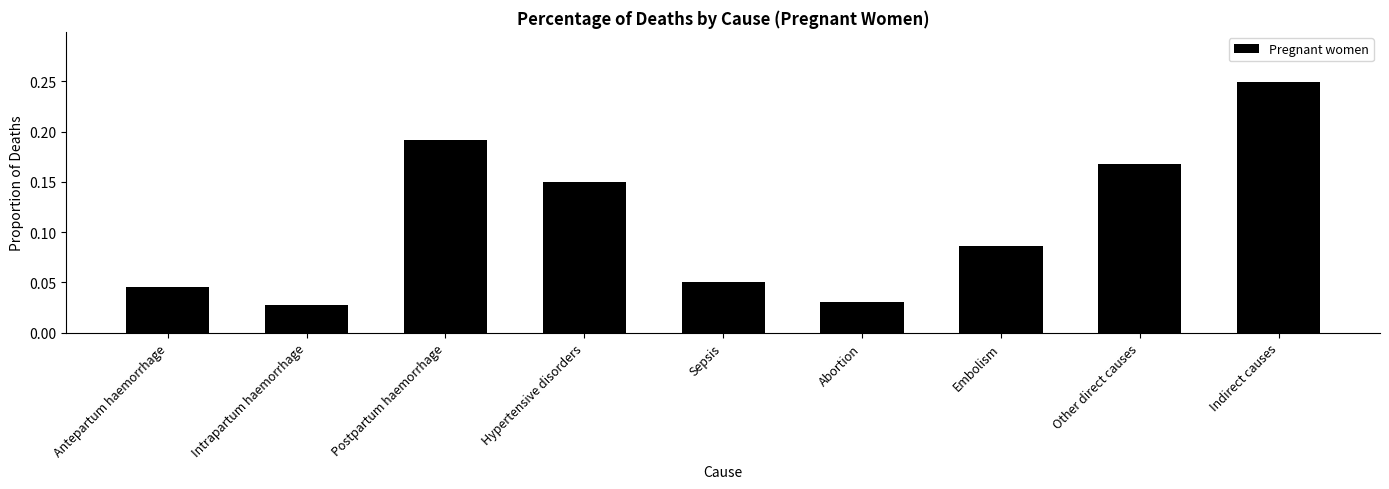

Rank the categories by value from highest to lowest.

Indirect causes, Postpartum haemorrhage, Other direct causes, Hypertensive disorders, Embolism, Sepsis, Antepartum haemorrhage, Abortion, Intrapartum haemorrhage